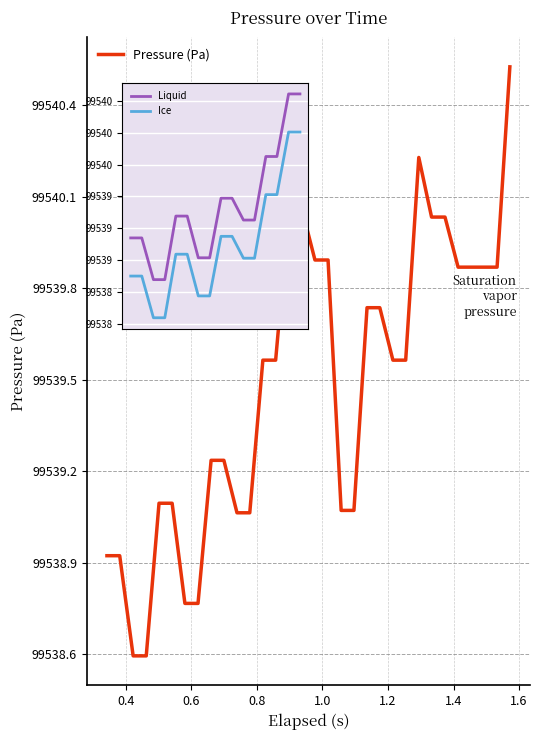

What is the difference between the maximum and minimum values?

1.9